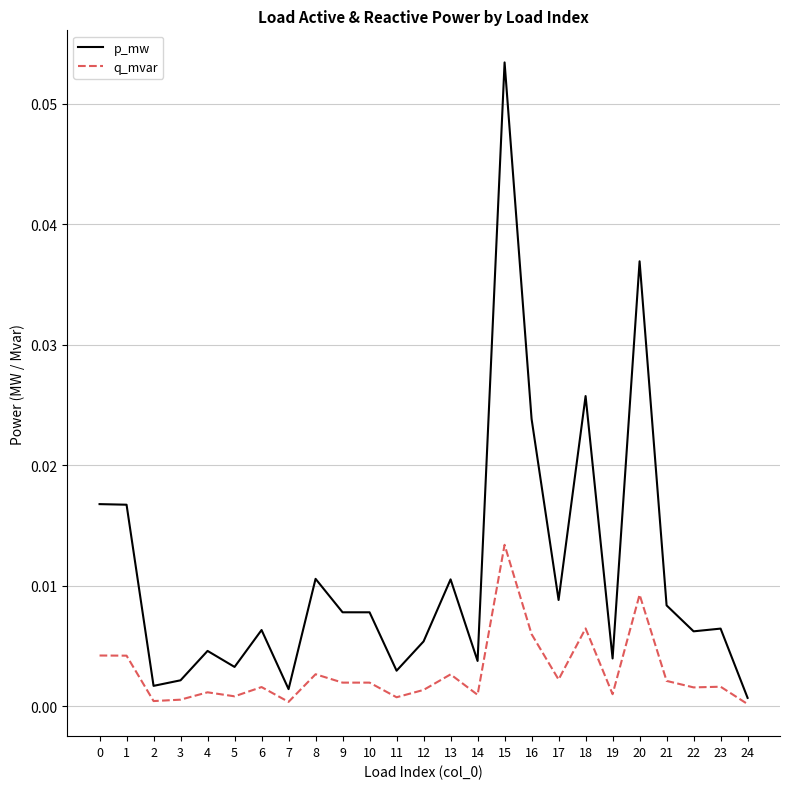

Is this an area chart (filled region under the line)?

No